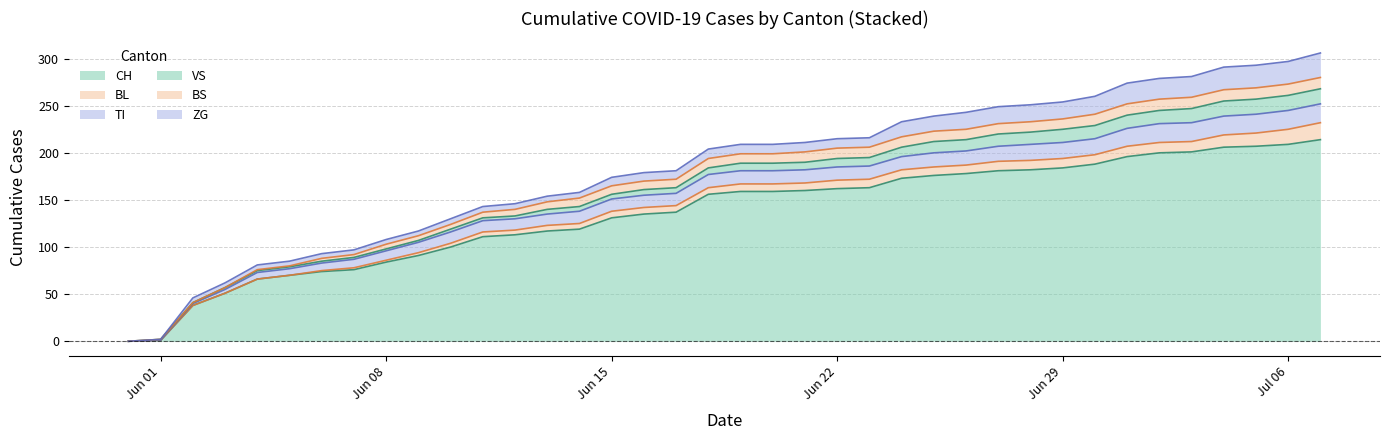

How many series are shown in this chart?

6